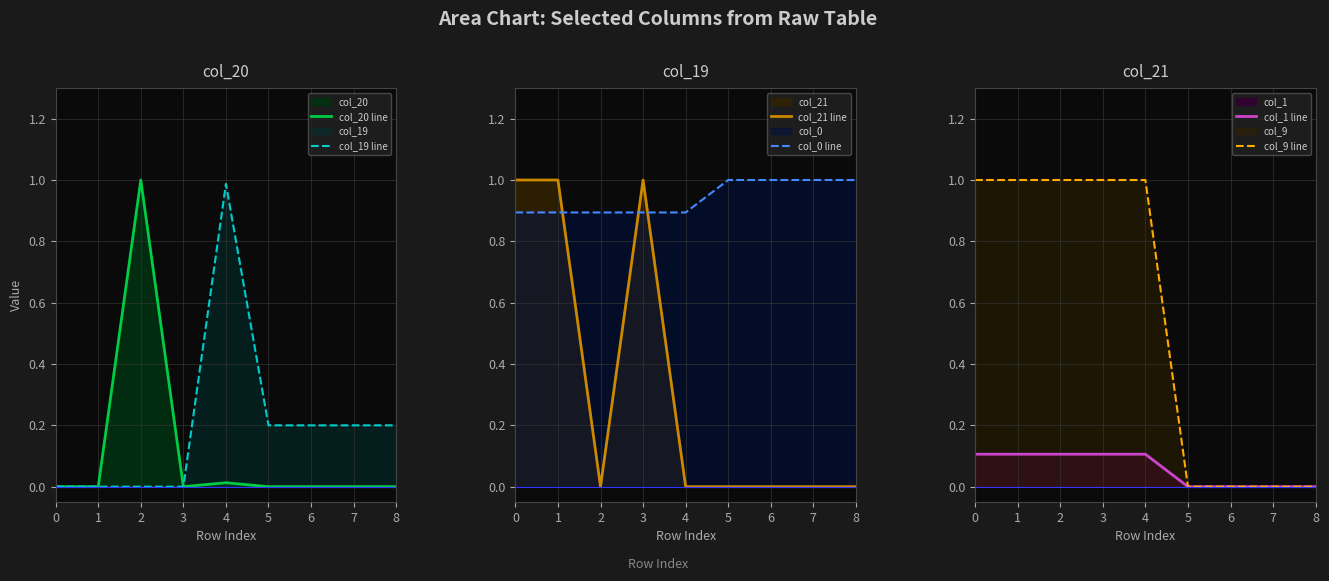

True or false: col_0 line and col_1 line cross at least once.

False